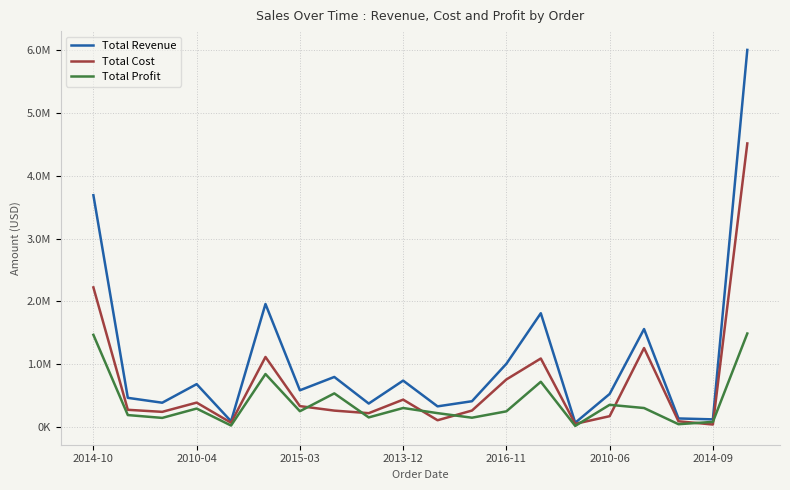

What are all the series names shown in the legend?

Total Revenue, Total Cost, Total Profit